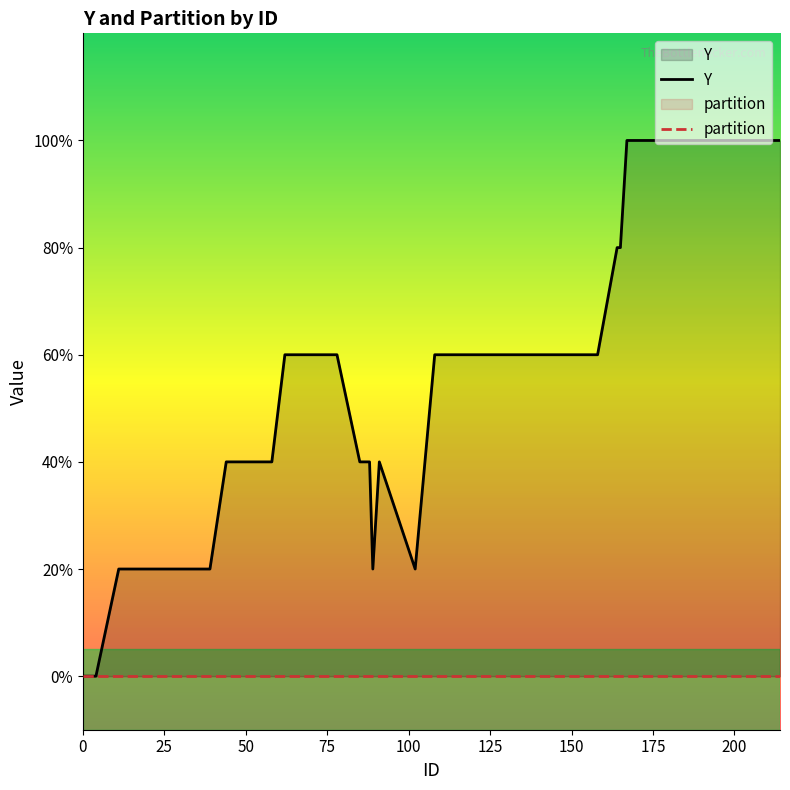

Is it true that Y equals 0.0 at 0?

True